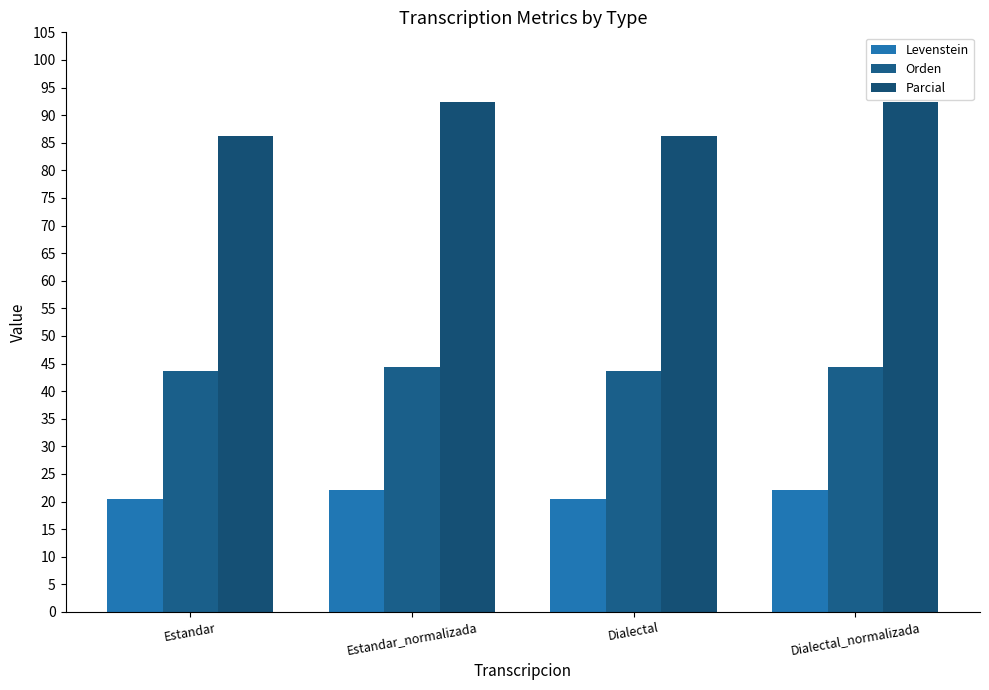

What is the total value across all series at Estandar_normalizada?

158.8